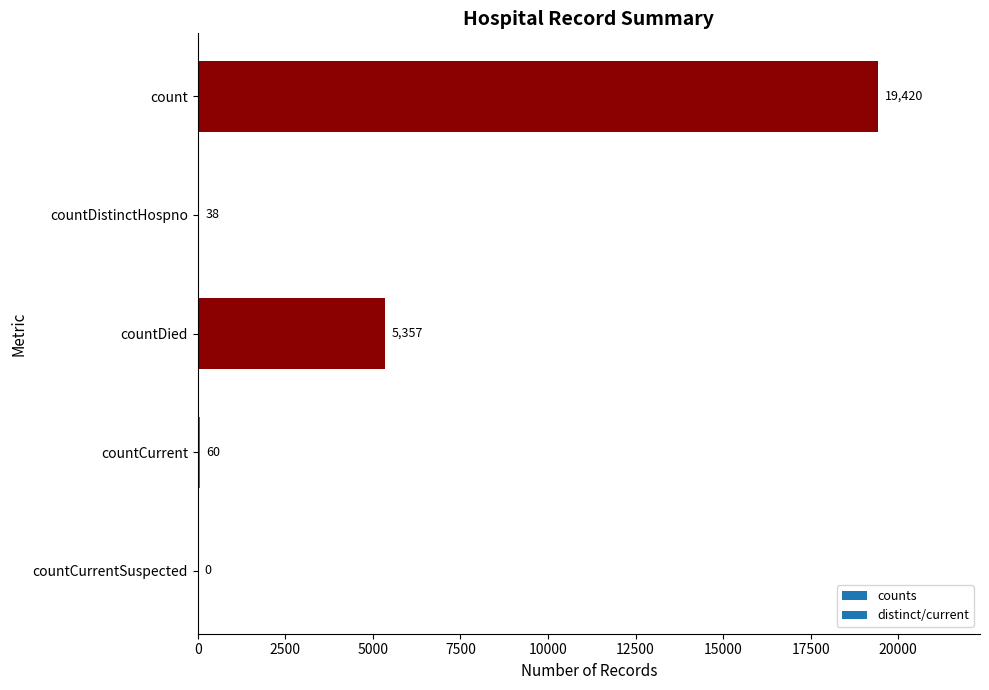

What is the change in value from countDistinctHospno to countDied?

+5319